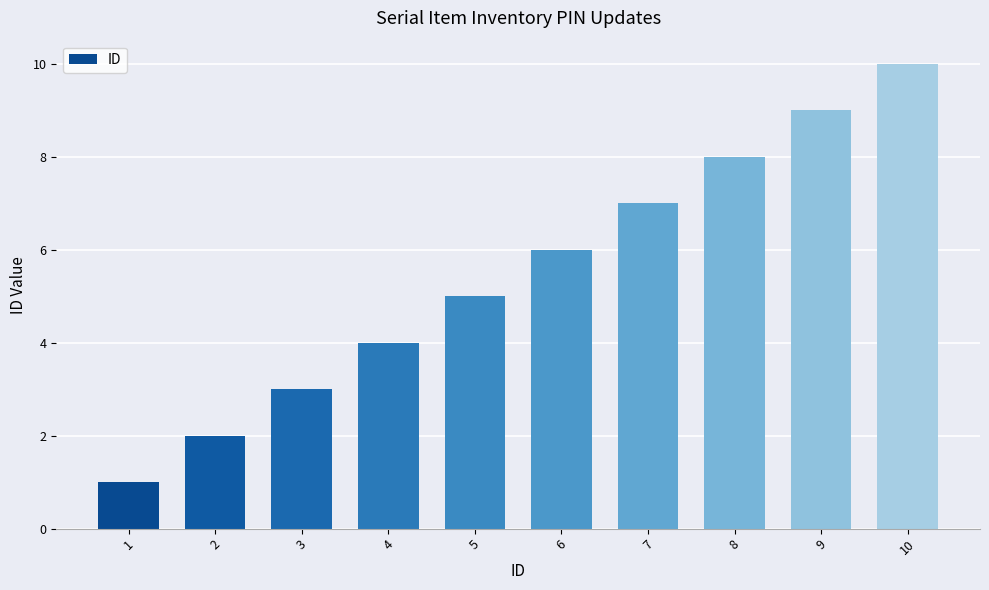

What is the change in value from 5 to 10?

+5